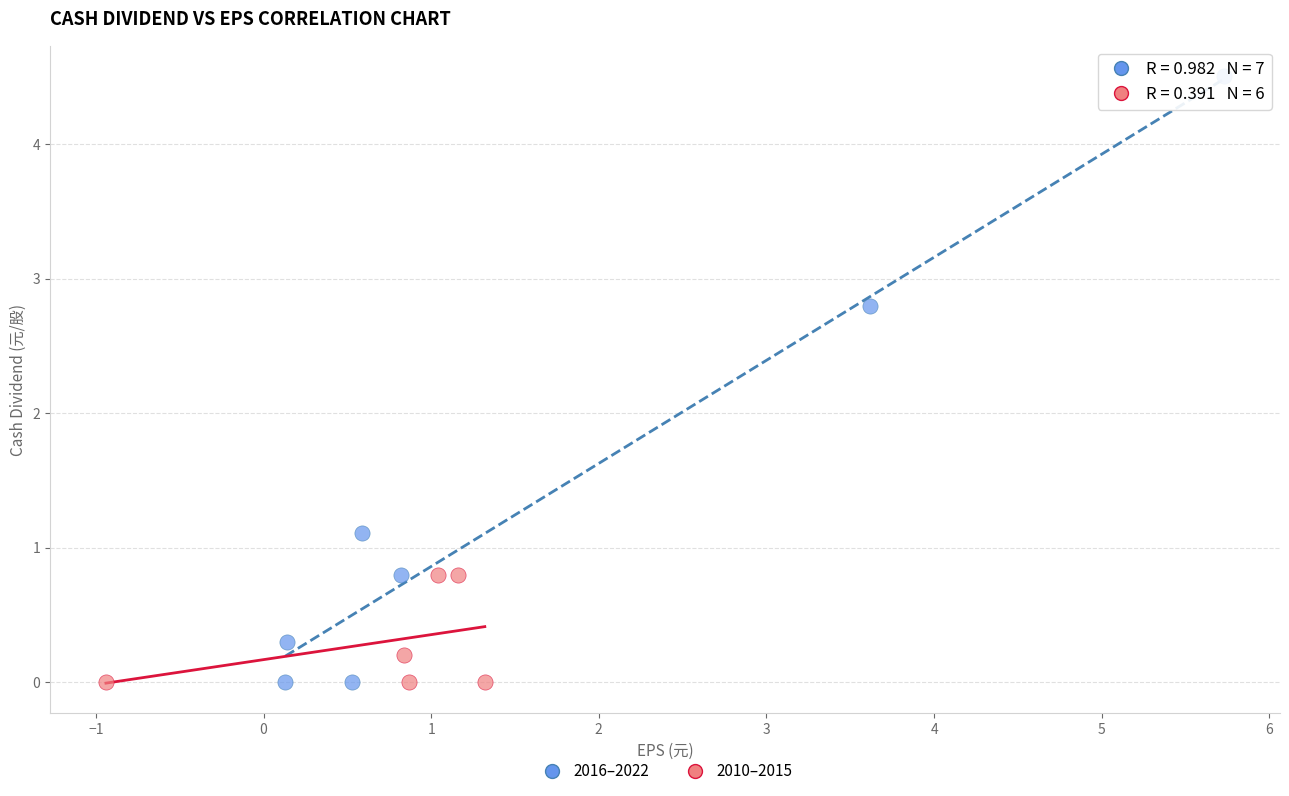

Which series reaches the maximum Y coordinate?

2016–2022